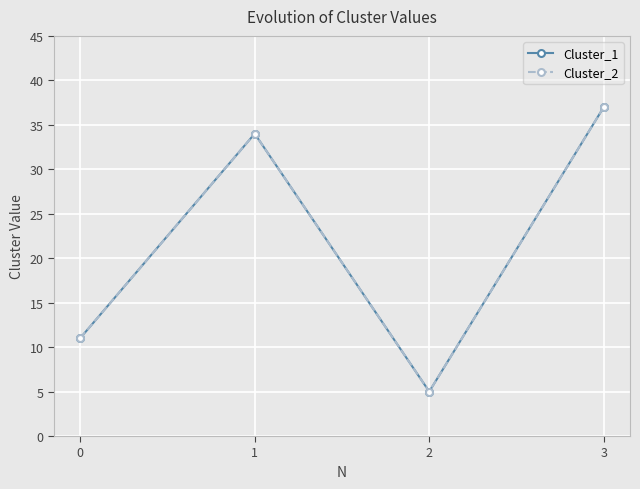

What is the difference between the maximum and minimum values in the Cluster_1 series?

32